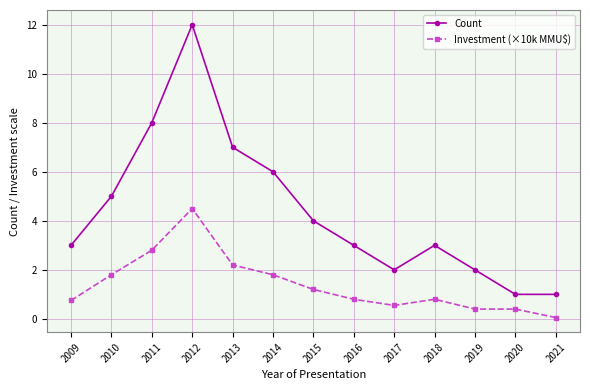

Rank the series by their maximum value, from lowest to highest.

Investment (×10k MMU$), Count